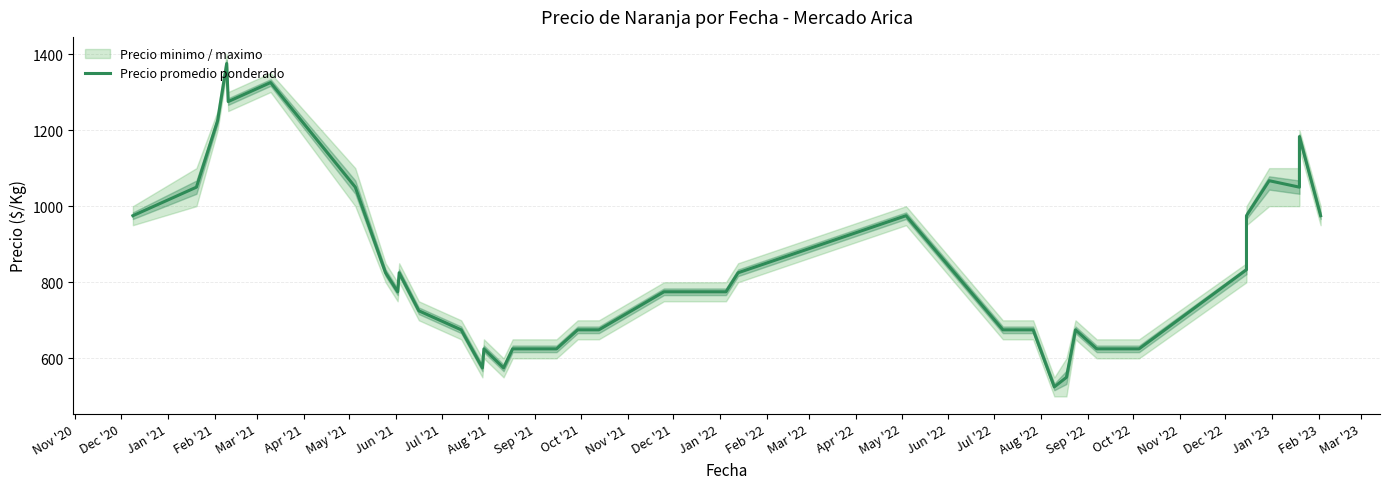

True or false: the data shows 675 at Jul '22.

True